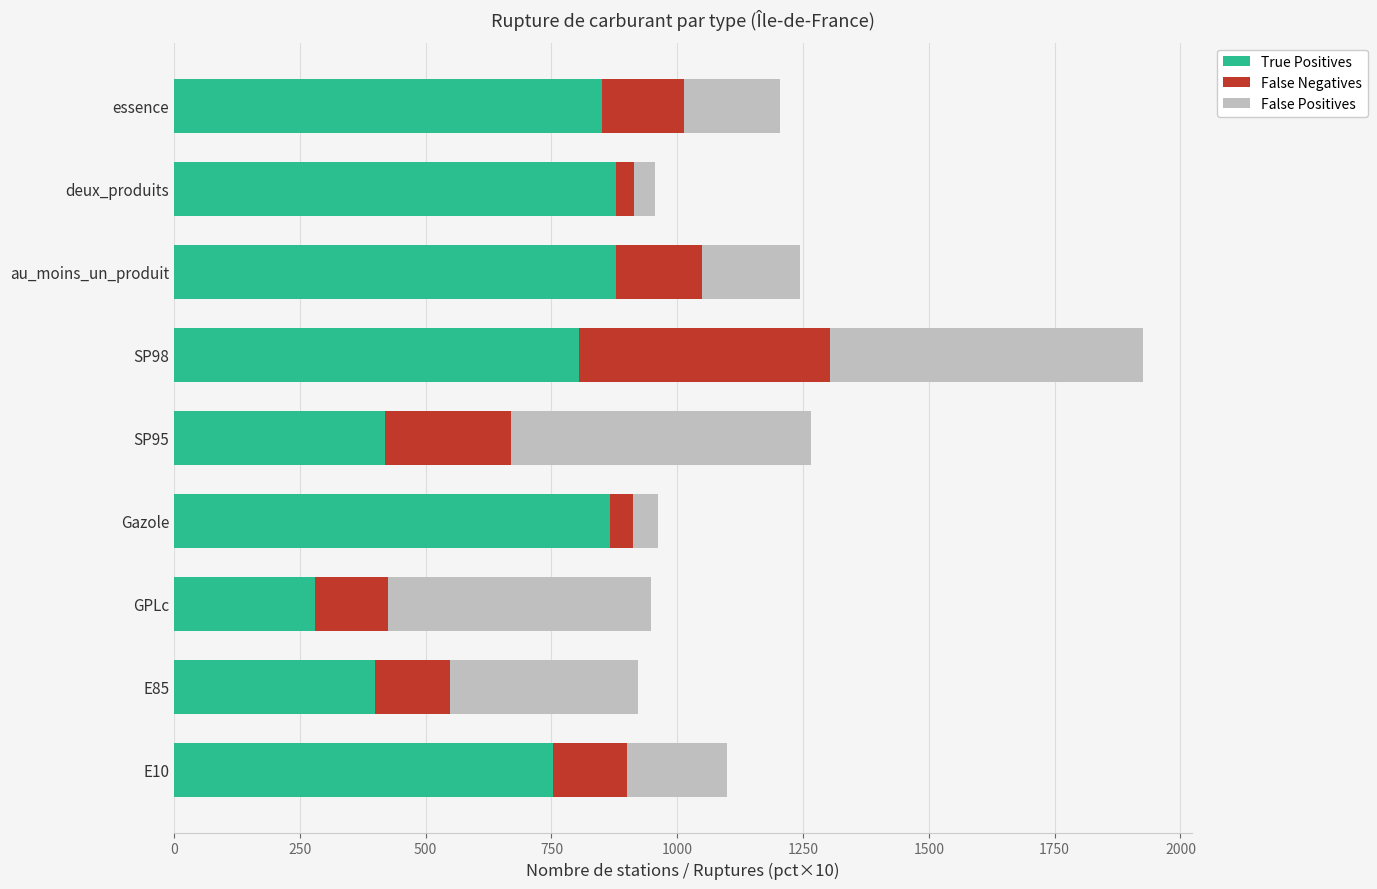

What is the total value across all series at Gazole?

961.7